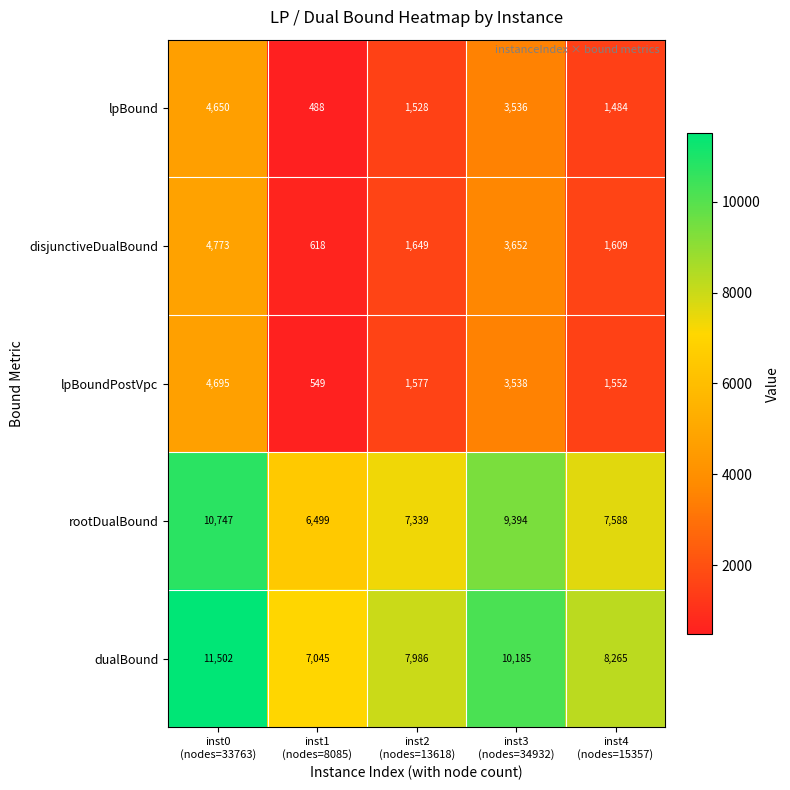

Reading left to right, extract all data points from this chart.

lpBound: 4650	488	1528	3536	1484
disjunctiveDualBound: 4773	618	1649	3652	1609
lpBoundPostVpc: 4695	549	1577	3538	1552
rootDualBound: 10747	6499	7339	9394	7588
dualBound: 11502	7045	7986	10185	8265